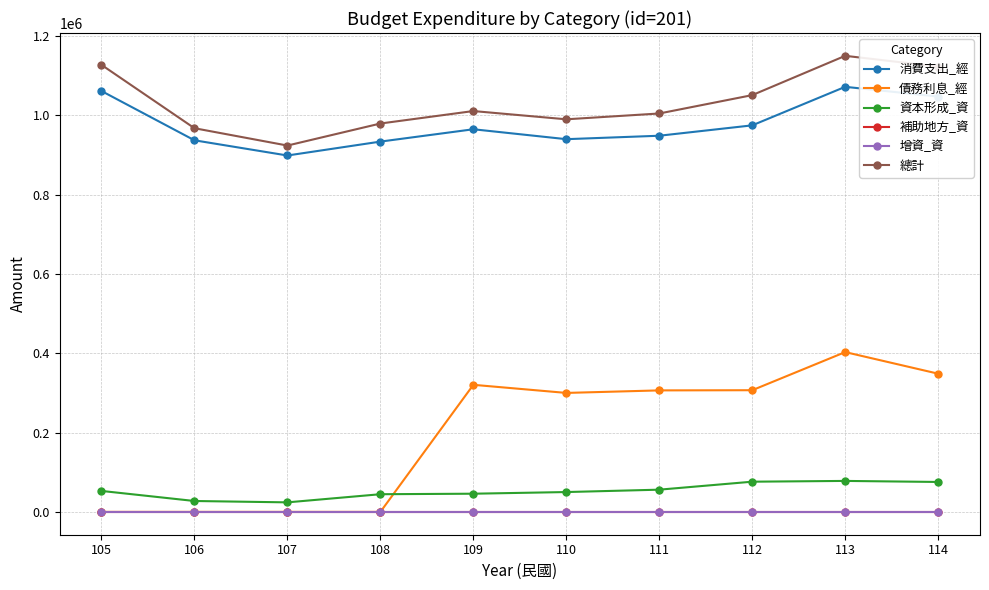

Is this an area chart (filled region under the line)?

No